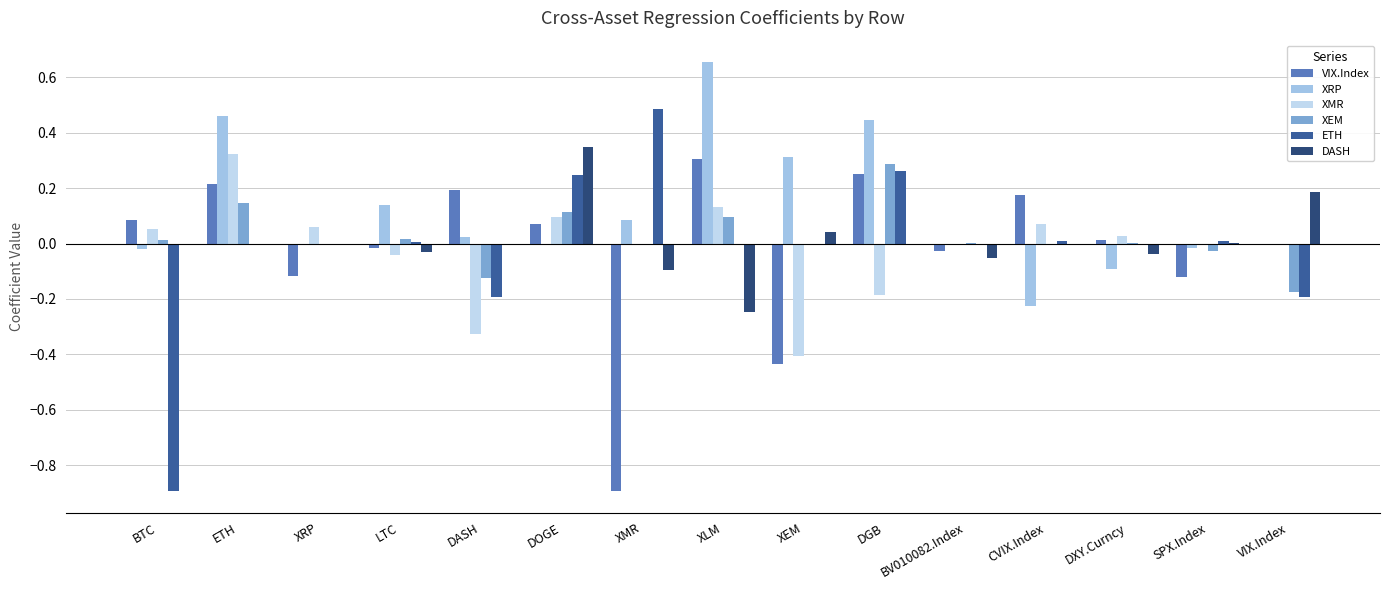

Reading left to right, list all the values displayed in this chart.

VIX.Index: BTC=0.1	ETH=0.2	XRP=-0.1	LTC=-0.0	DASH=0.2	DOGE=0.1	XMR=-0.9	XLM=0.3	XEM=-0.4	DGB=0.2	BV010082.Index=-0.0	CVIX.Index=0.2	DXY.Curncy=0.0	SPX.Index=-0.1	VIX.Index=0.0
XRP: BTC=-0.0	ETH=0.5	XRP=0.0	LTC=0.1	DASH=0.0	DOGE=0.0	XMR=0.1	XLM=0.7	XEM=0.3	DGB=0.4	BV010082.Index=0.0	CVIX.Index=-0.2	DXY.Curncy=-0.1	SPX.Index=-0.0	VIX.Index=0.0
XMR: BTC=0.1	ETH=0.3	XRP=0.1	LTC=-0.0	DASH=-0.3	DOGE=0.1	XMR=0.0	XLM=0.1	XEM=-0.4	DGB=-0.2	BV010082.Index=-0.0	CVIX.Index=0.1	DXY.Curncy=0.0	SPX.Index=0.0	VIX.Index=0.0
XEM: BTC=0.0	ETH=0.1	XRP=0.0	LTC=0.0	DASH=-0.1	DOGE=0.1	XMR=0.0	XLM=0.1	XEM=0.0	DGB=0.3	BV010082.Index=0.0	CVIX.Index=-0.0	DXY.Curncy=0.0	SPX.Index=-0.0	VIX.Index=-0.2
ETH: BTC=-0.9	ETH=0.0	XRP=0.0	LTC=0.0	DASH=-0.2	DOGE=0.2	XMR=0.5	XLM=0.0	XEM=0.0	DGB=0.3	BV010082.Index=0.0	CVIX.Index=0.0	DXY.Curncy=-0.0	SPX.Index=0.0	VIX.Index=-0.2
DASH: BTC=0.0	ETH=0.0	XRP=0.0	LTC=-0.0	DASH=0.0	DOGE=0.3	XMR=-0.1	XLM=-0.2	XEM=0.0	DGB=0.0	BV010082.Index=-0.1	CVIX.Index=-0.0	DXY.Curncy=-0.0	SPX.Index=0.0	VIX.Index=0.2